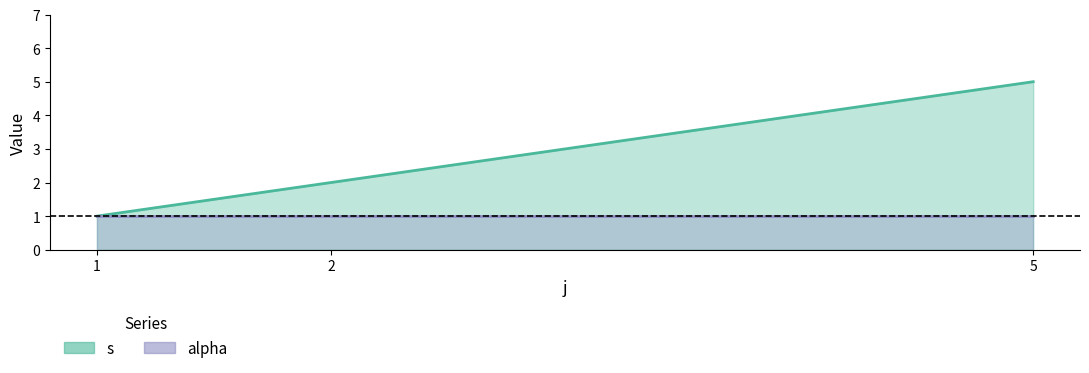

List the labels in order of value, smallest first.

1, 2, 5